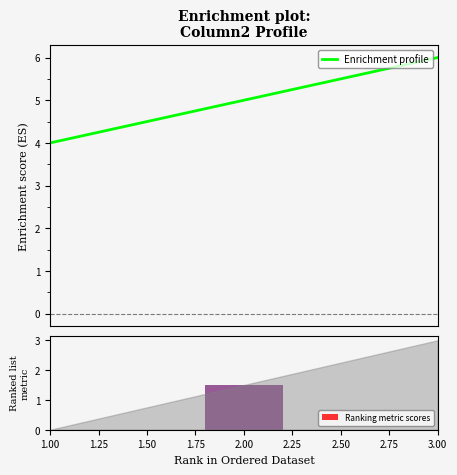

What is the highest value of the Enrichment profile series?

6